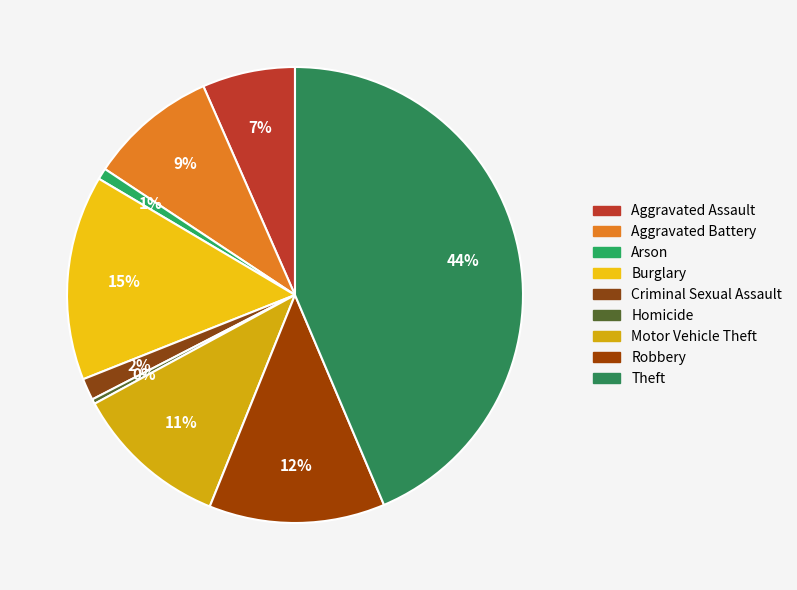

How many segments does this pie chart have?

9